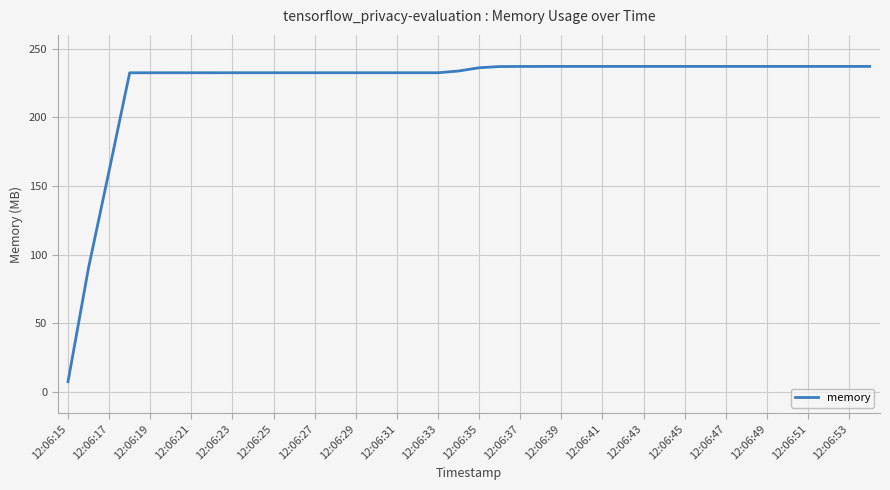

What is the average value?

223.9